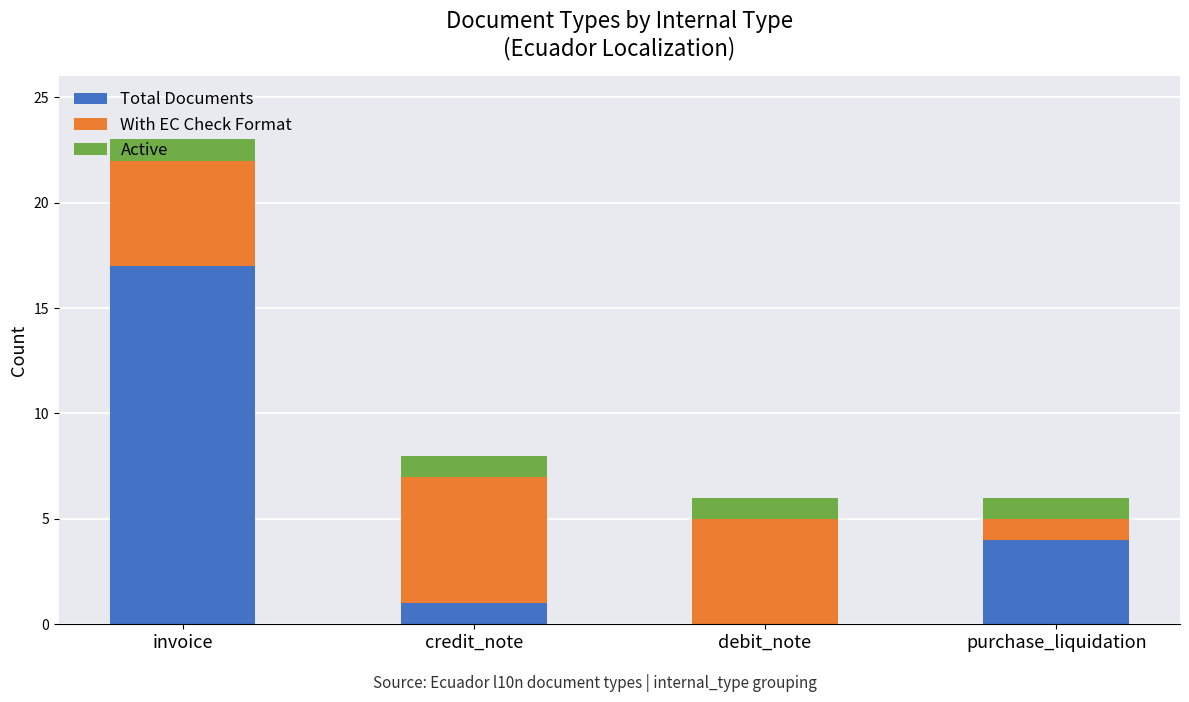

The Total Documents series shows 1 at credit_note. True or false?

True